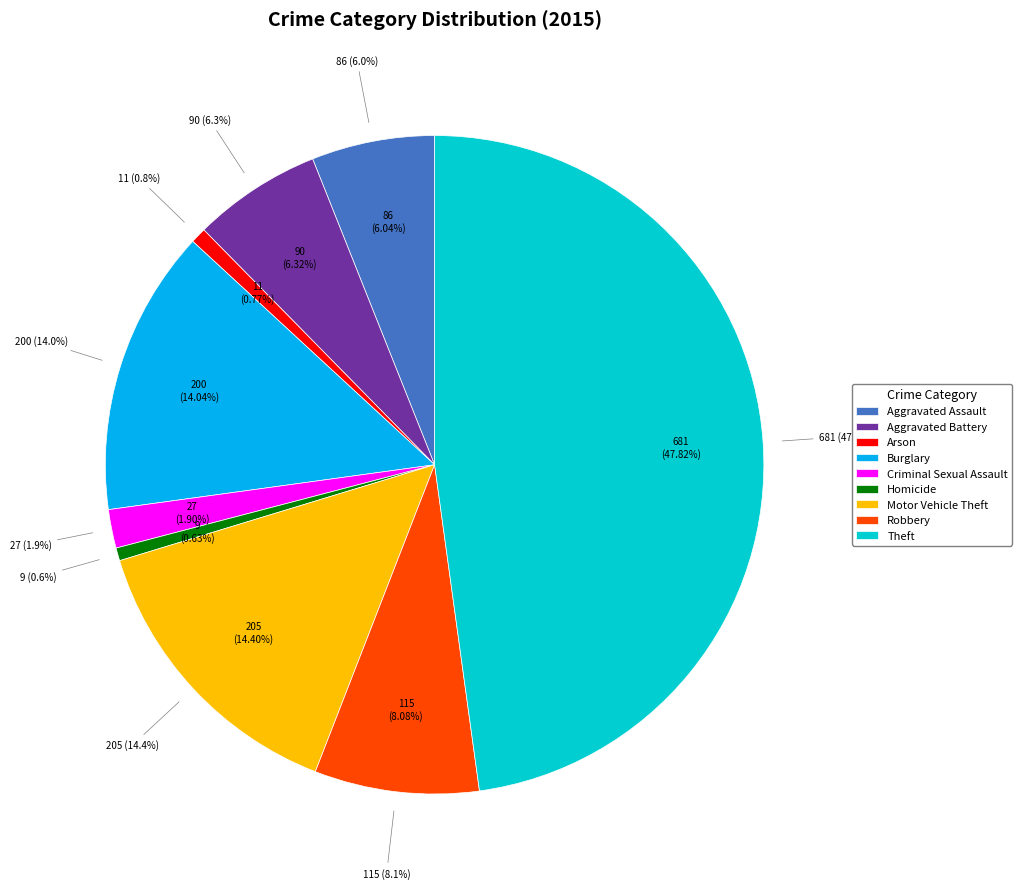

Does any single category account for the majority?

No